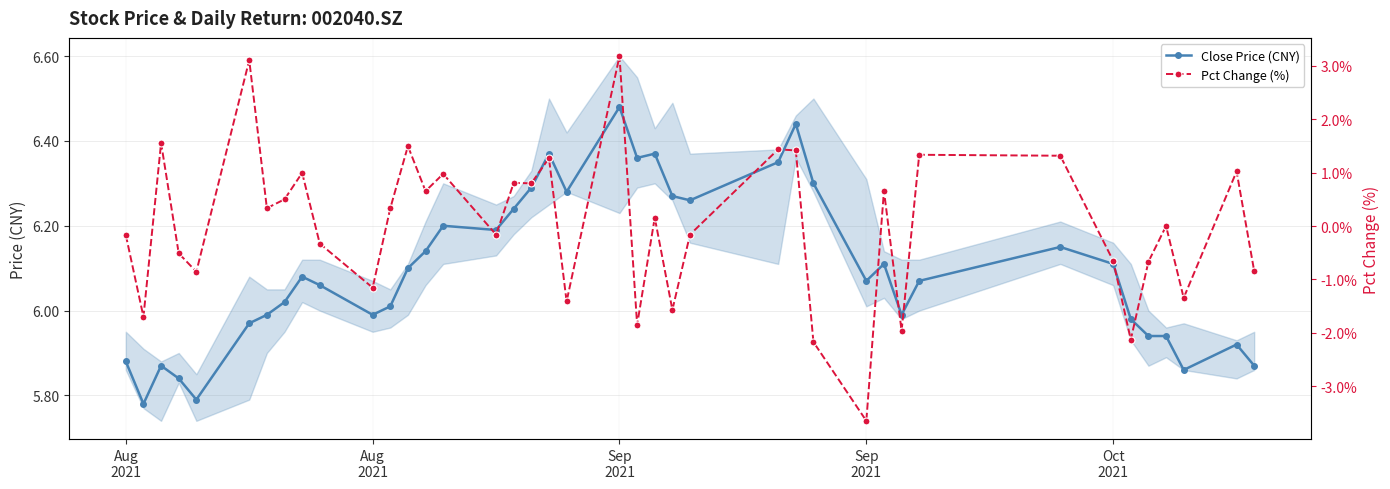

At how many categories does at least one series exceed 2?

40